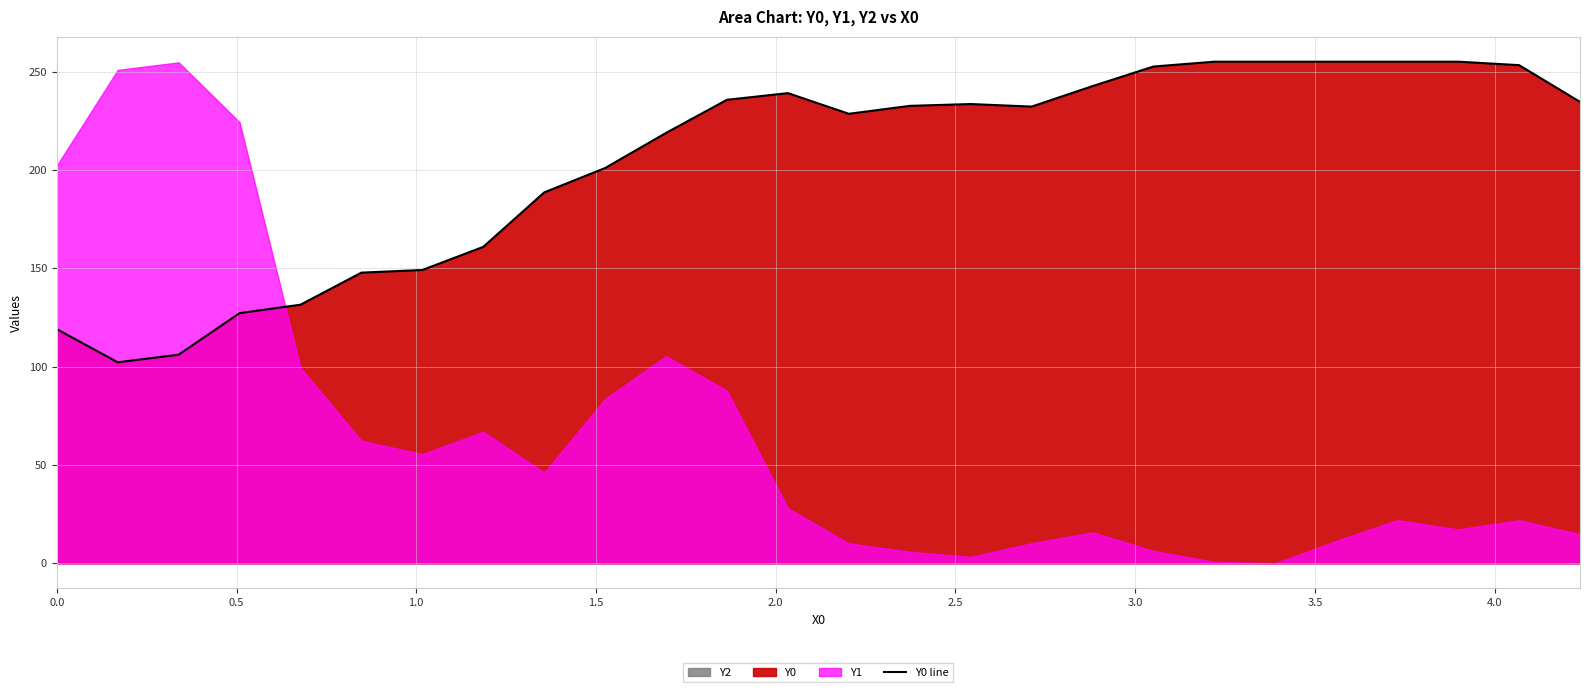

What is the minimum value for Y0 line?

102.1